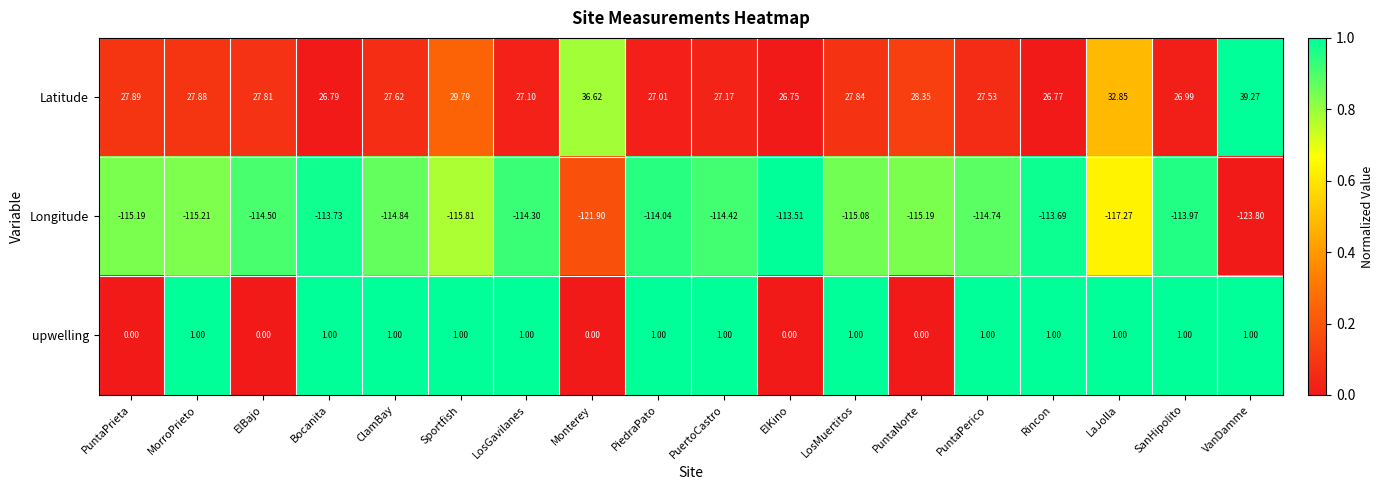

List the series in order of their peak value, lowest first.

Longitude, upwelling, Latitude